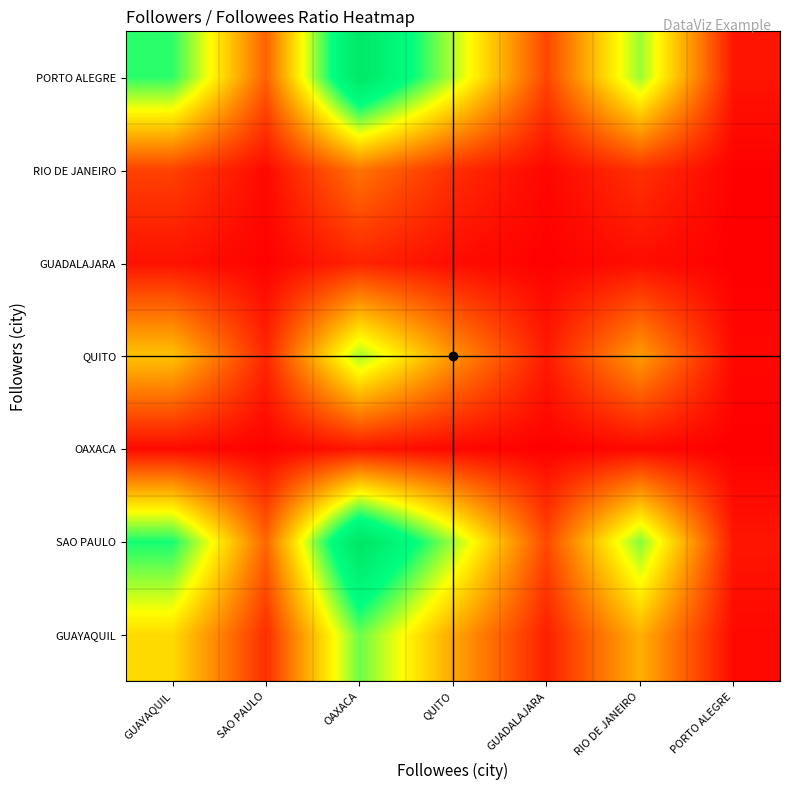

Count the number of categories in the chart.

7